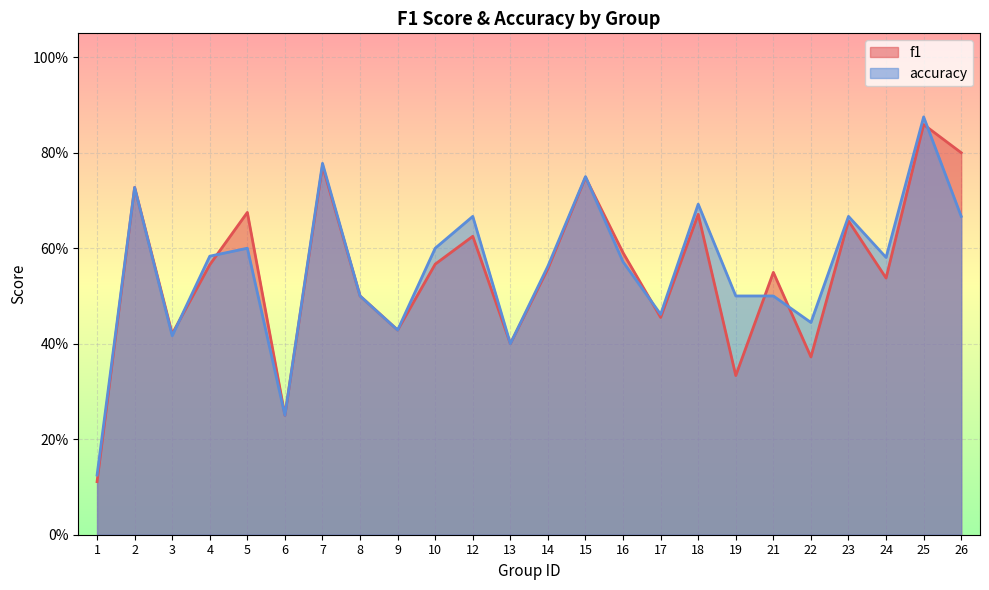

Which series has the largest total across all categories?

accuracy